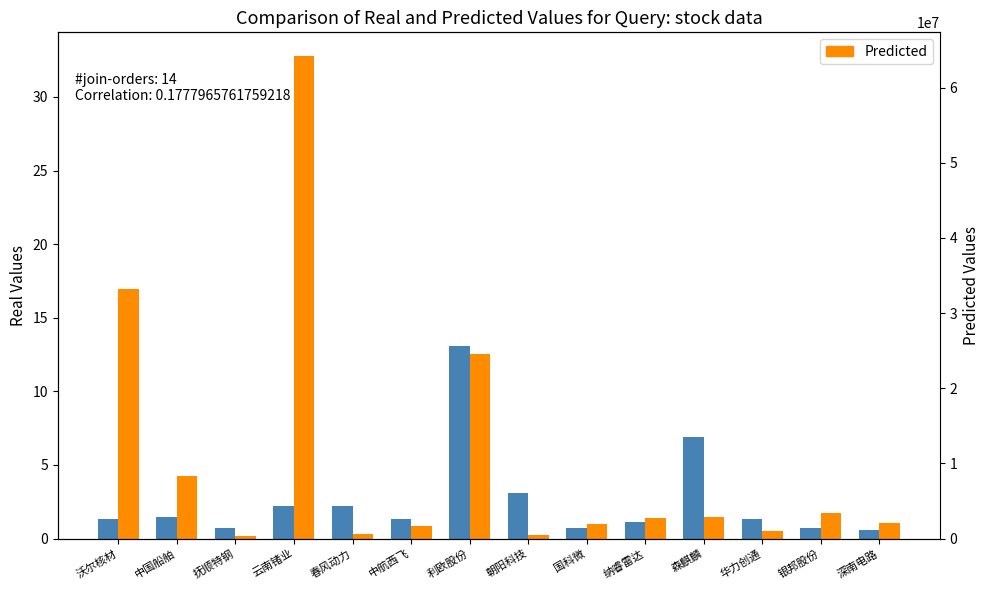

Does the chart contain any negative values?

No